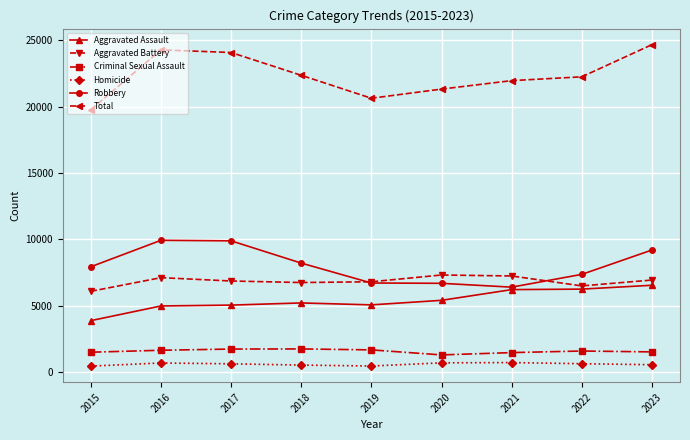

Between 2018 and 2023, which series saw the biggest shift?

Total